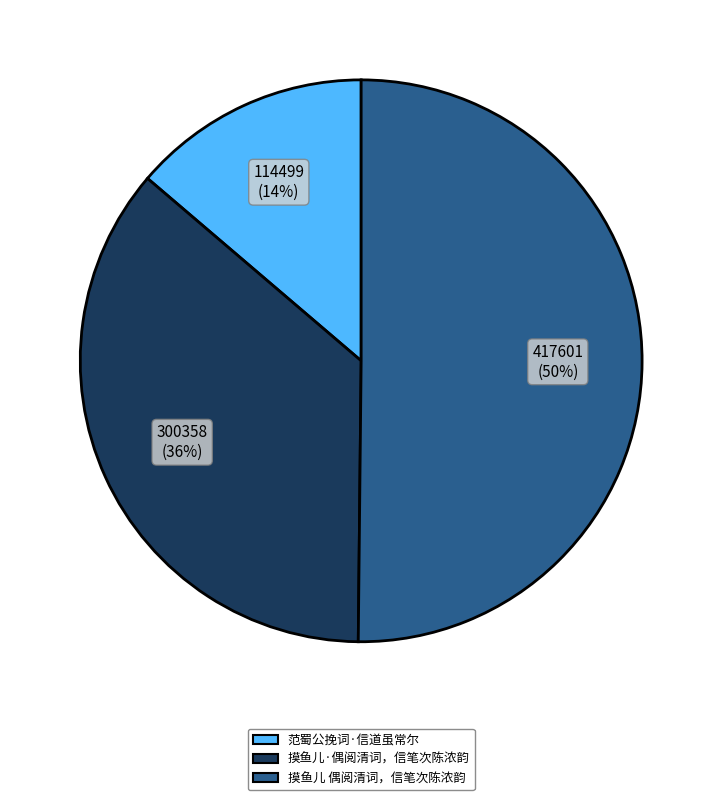

True or false: 范蜀公挽词·信道虽常尔 accounts for 14% of the total.

True